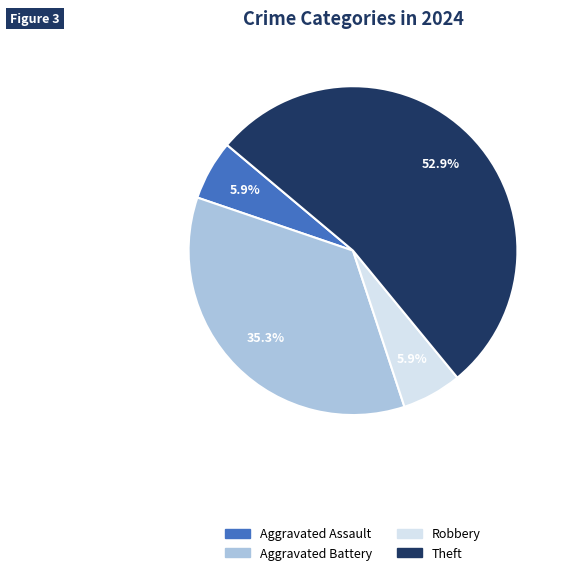

Is there any slice that represents more than half of the pie?

Yes